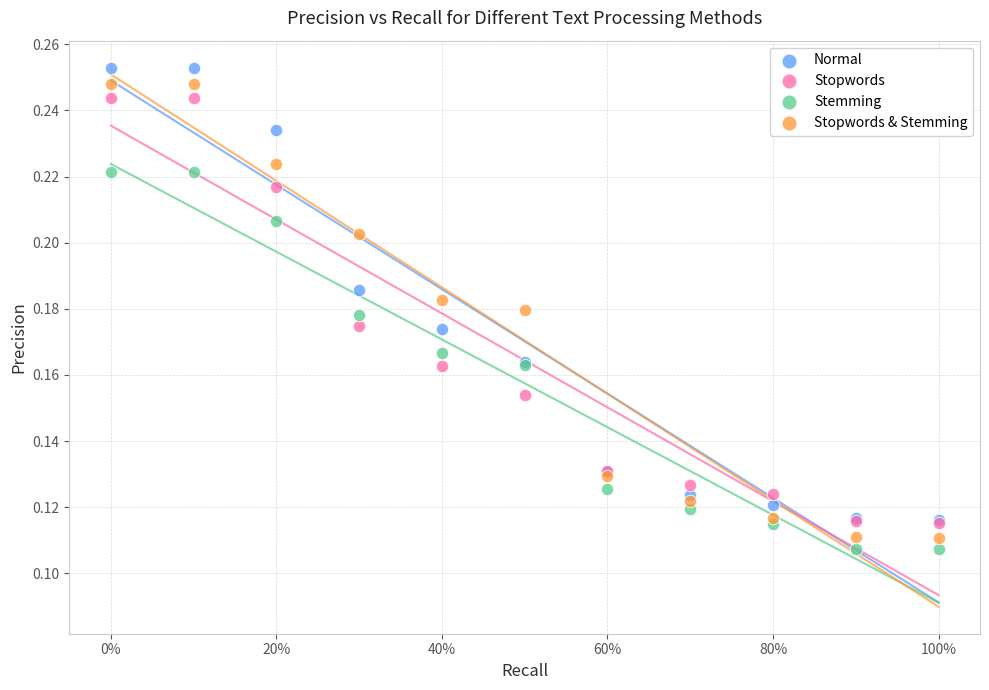

What are all the series names shown in the legend?

Normal, Stopwords, Stemming, Stopwords & Stemming